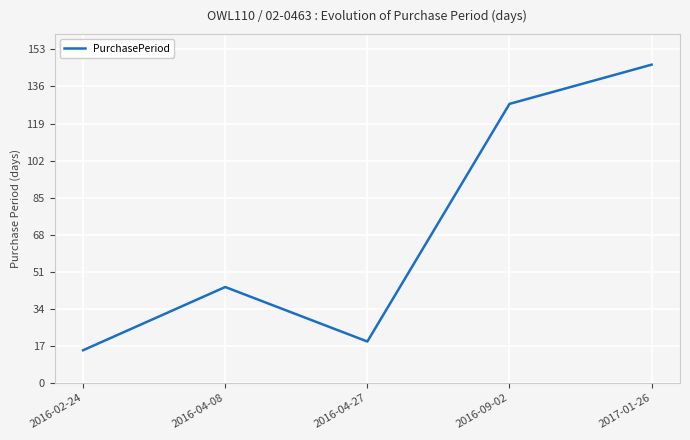

What is the minimum value shown in the chart?

15